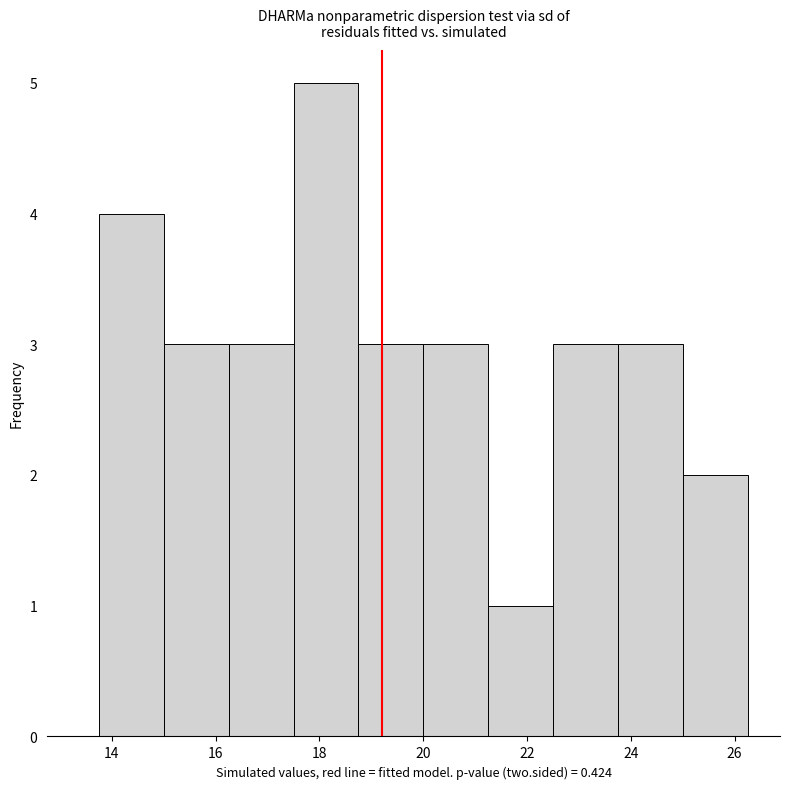

Reading left to right, transcribe this chart: for each bar, give the range it covers on the x-axis and its height. Neither the bar edges nor the heights are printed on the chart, so give them approximately, as read against the axes.

13.75 to 15.00: 4
15.00 to 16.25: 3
16.25 to 17.50: 3
17.50 to 18.75: 5
18.75 to 20.00: 3
20.00 to 21.25: 3
21.25 to 22.50: 1
22.50 to 23.75: 3
23.75 to 25.00: 3
25.00 to 26.25: 2